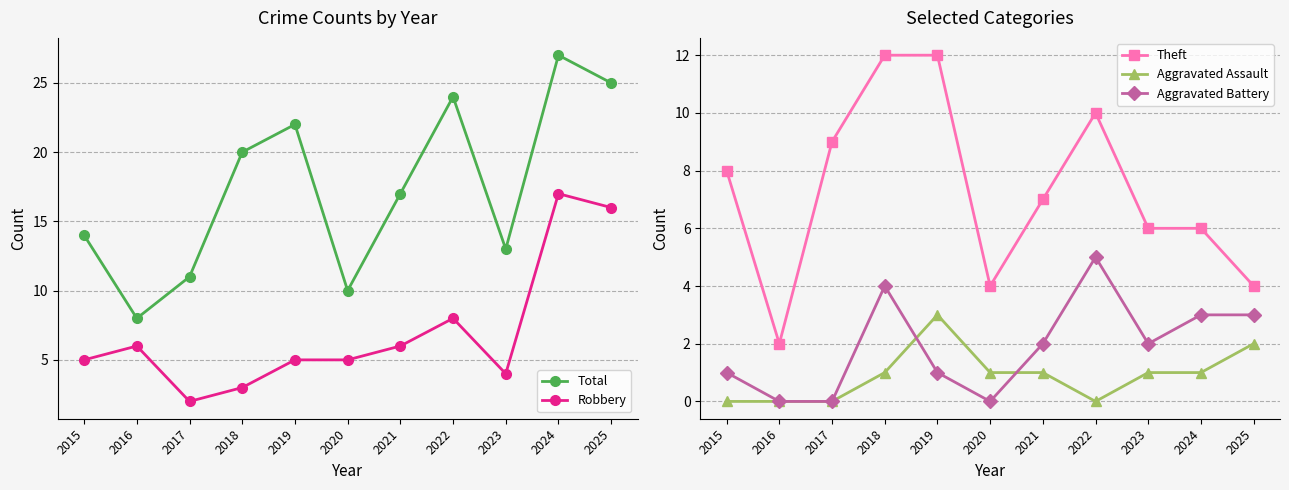

How many intersections are there between Robbery and Aggravated Battery?

2